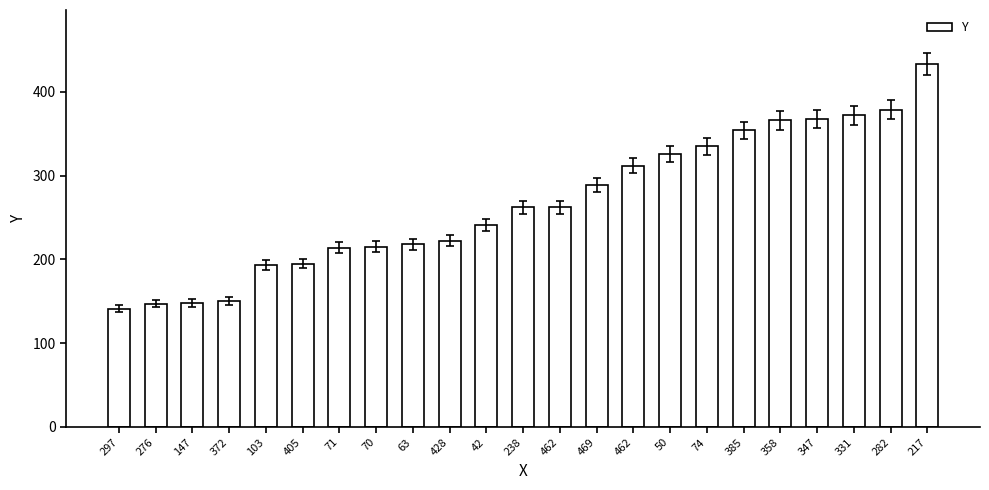

Count the number of data series in this chart.

1